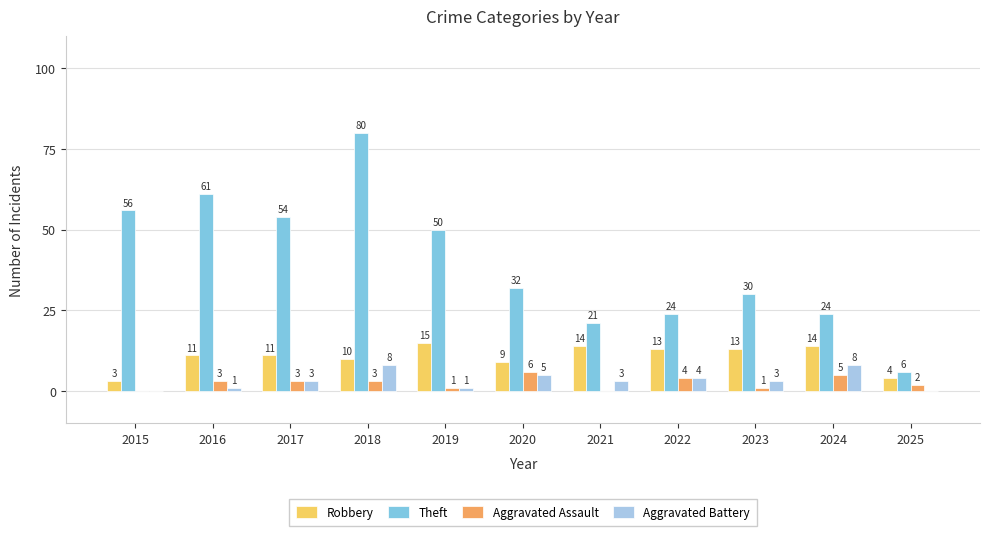

What is the sum of all Aggravated Battery values?

36